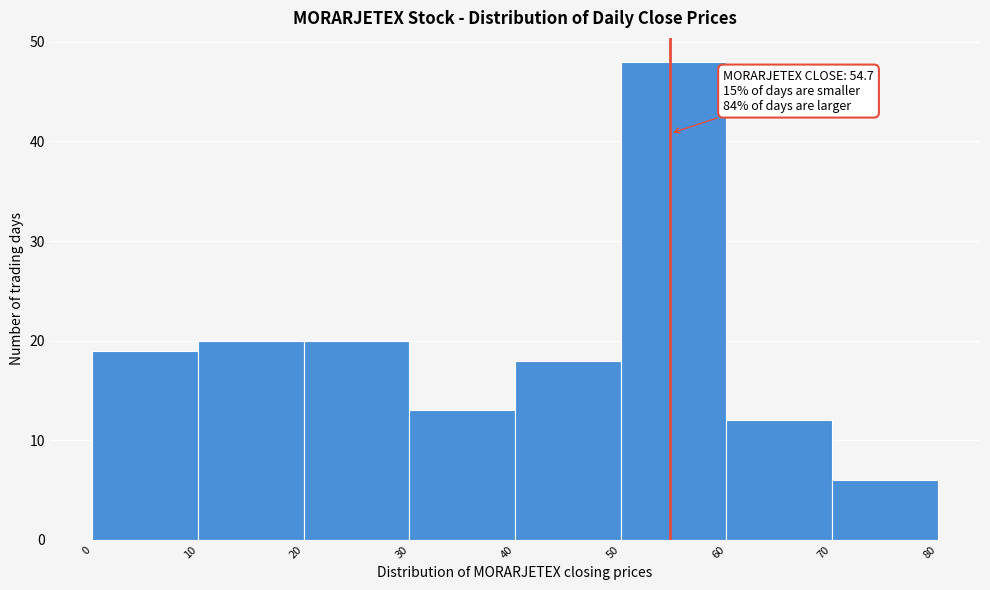

Which range on the x-axis has the tallest bar?

50 to 60